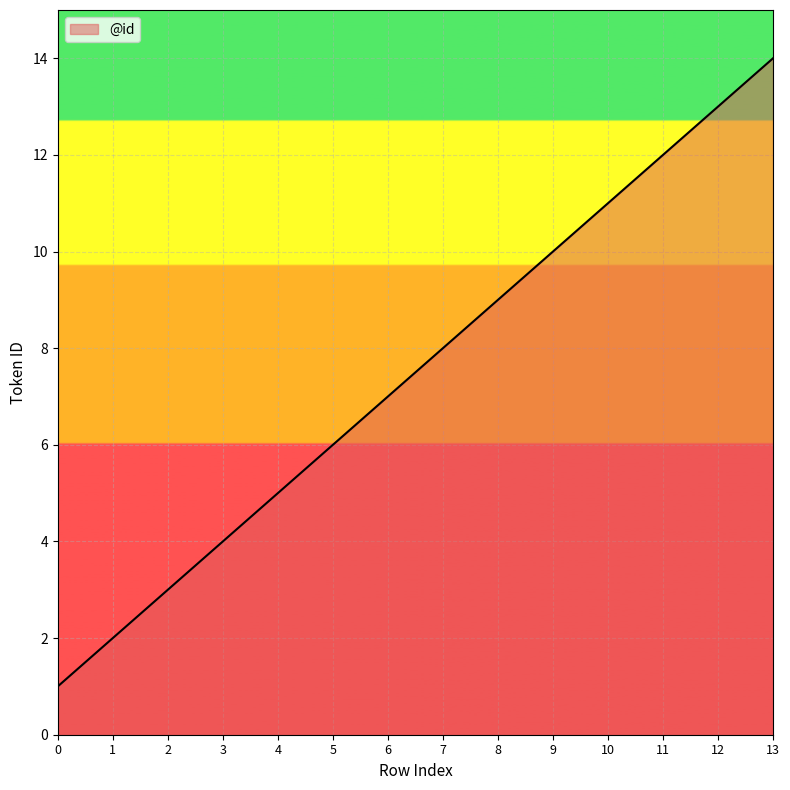

What is the sum of the values at 11 and 4?

17